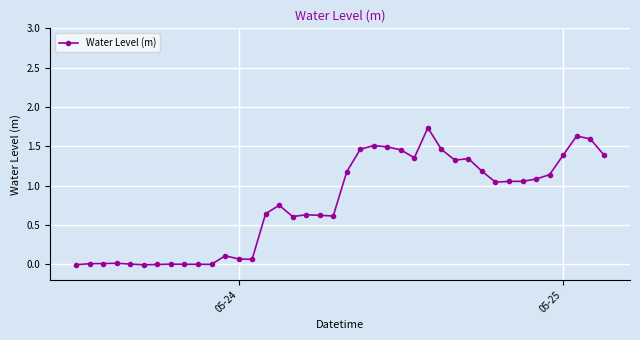

True or false: the data has more than 0 interior local peaks.

True